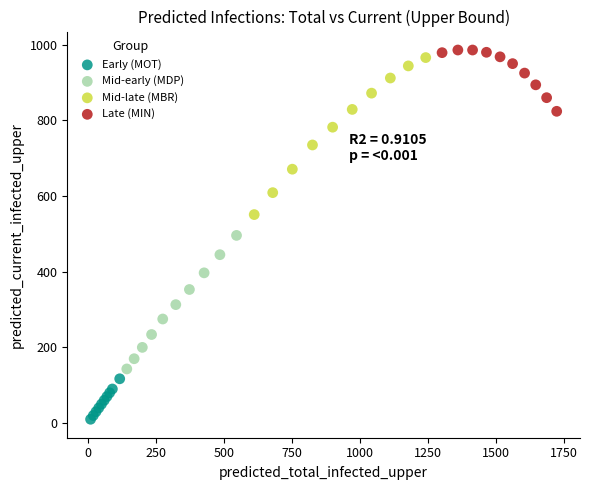

Which series reaches the minimum Y coordinate?

Early (MOT)